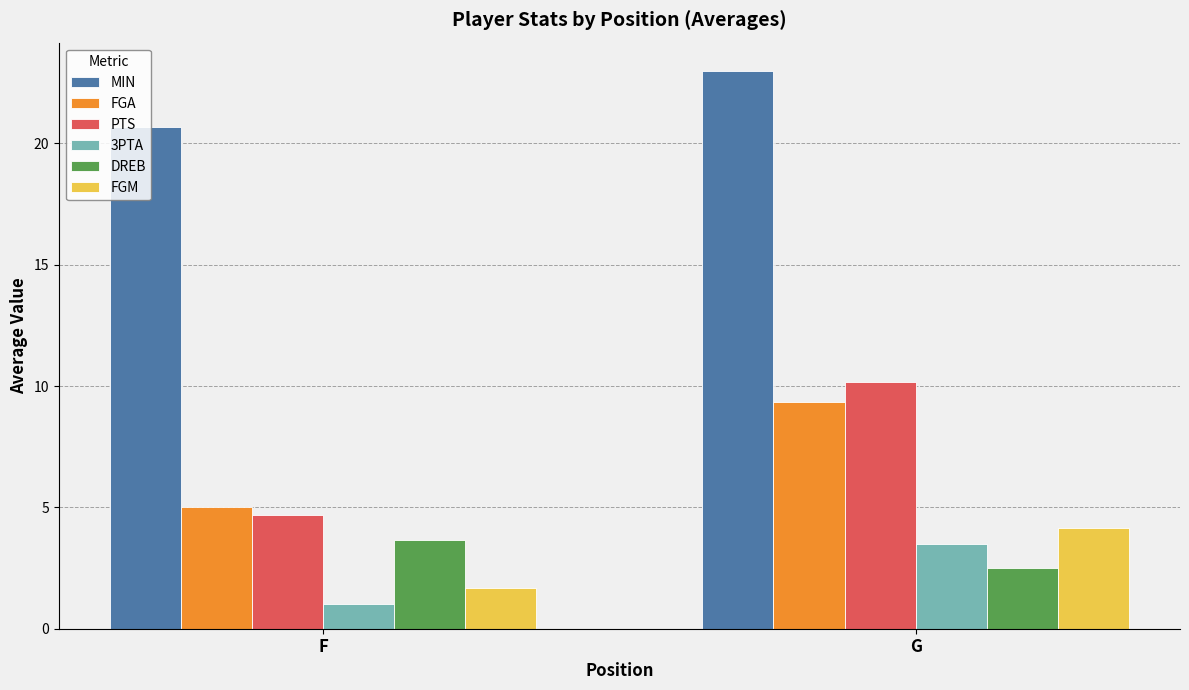

At how many categories does at least one series exceed 2?

2